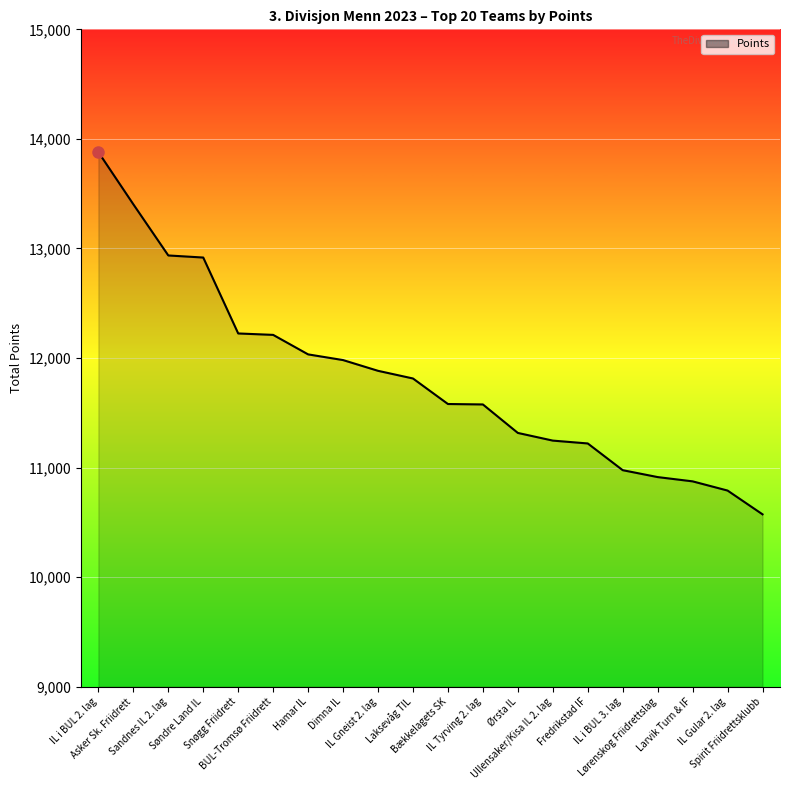

Between Hamar IL and Spirit Friidrettsklubb, which is larger?

Hamar IL